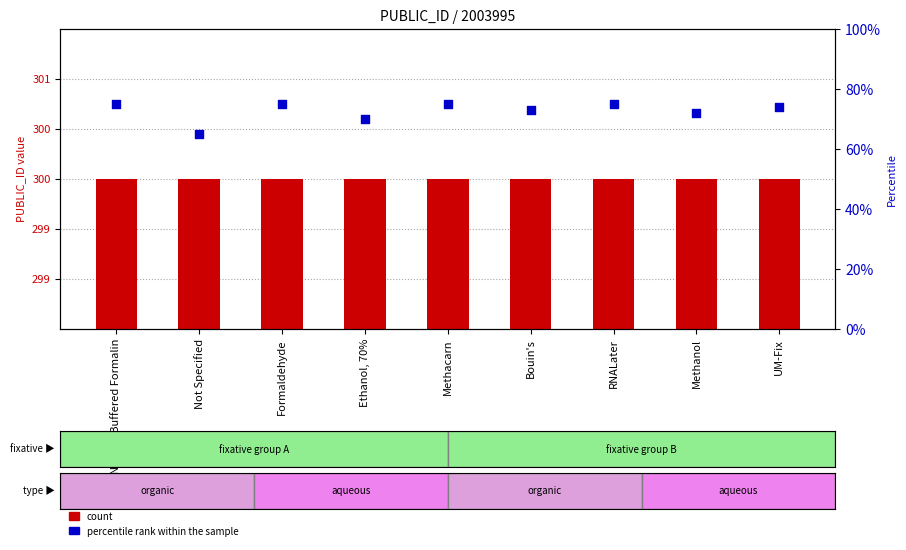

Is the value of percentile rank within the sample at Formaldehyde greater than the value of count at RNALater?

No